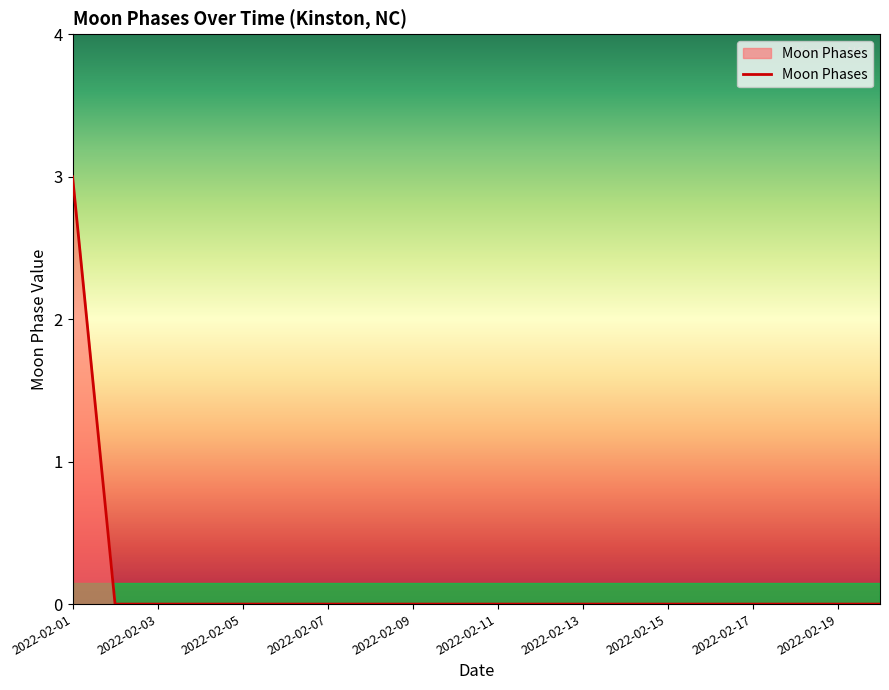

What is the difference between the maximum and minimum values?

3